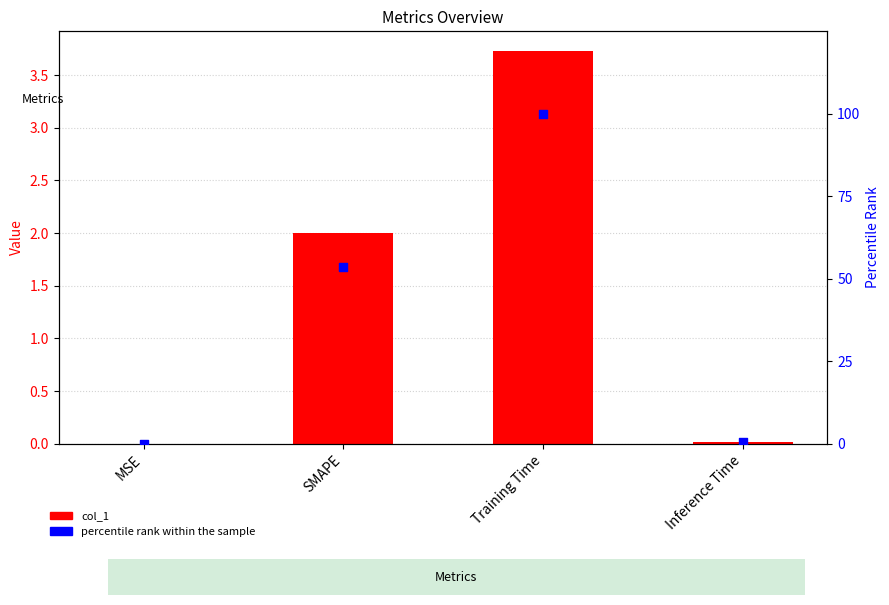

What are all the series names shown in the legend?

col_1, percentile rank within the sample